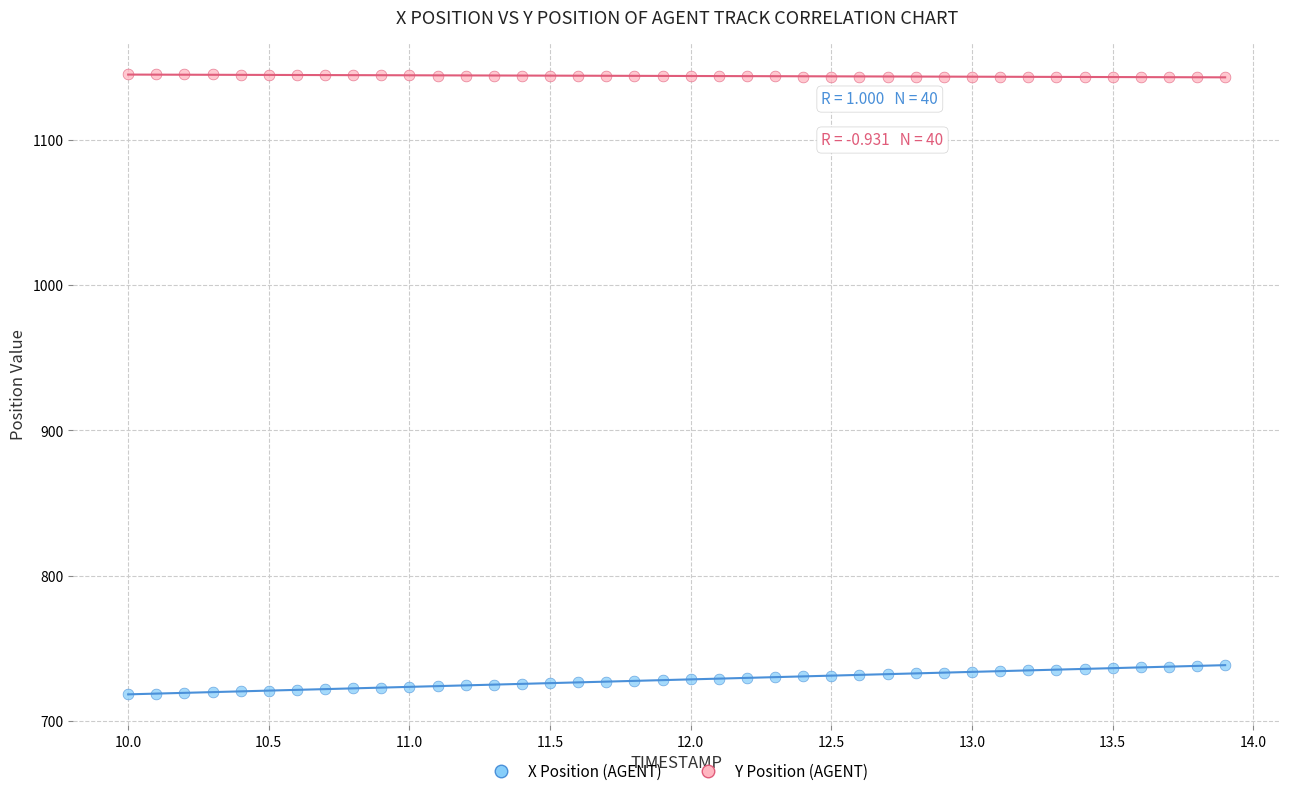

Which series reaches the minimum Y coordinate?

X Position (AGENT)